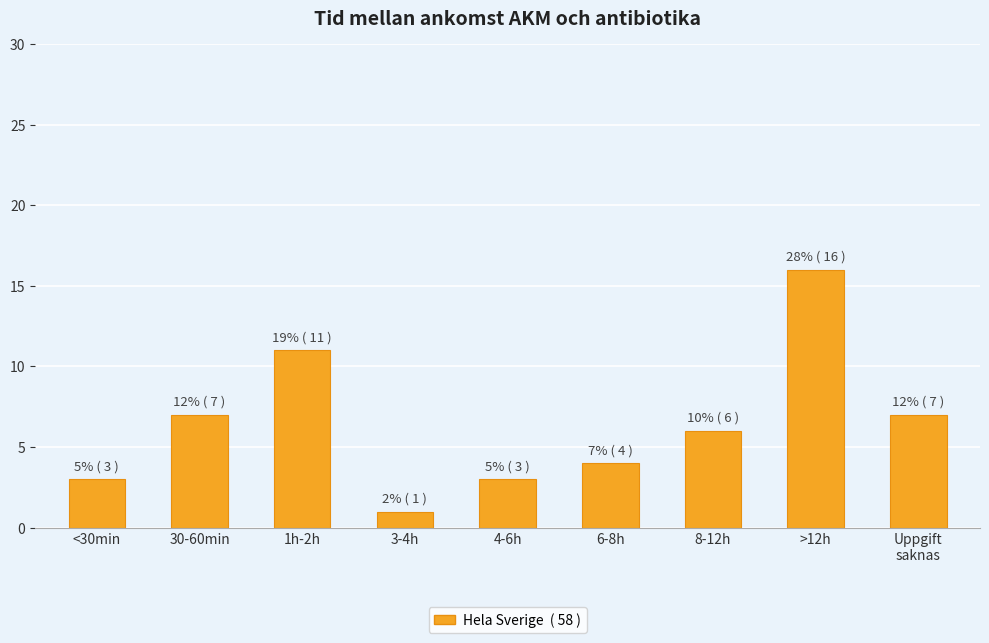

True or false: the data shows 1 at 4-6h.

False